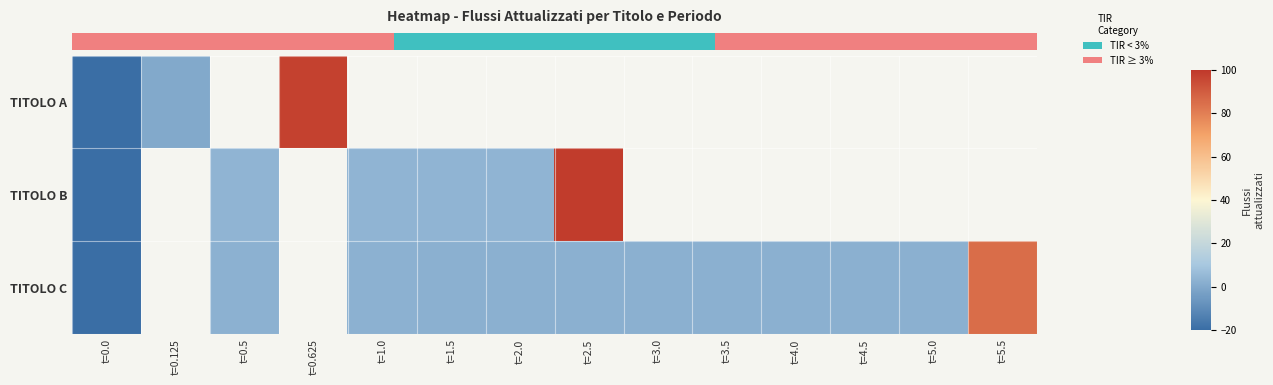

What is the highest value of the row_0 series?

97.6